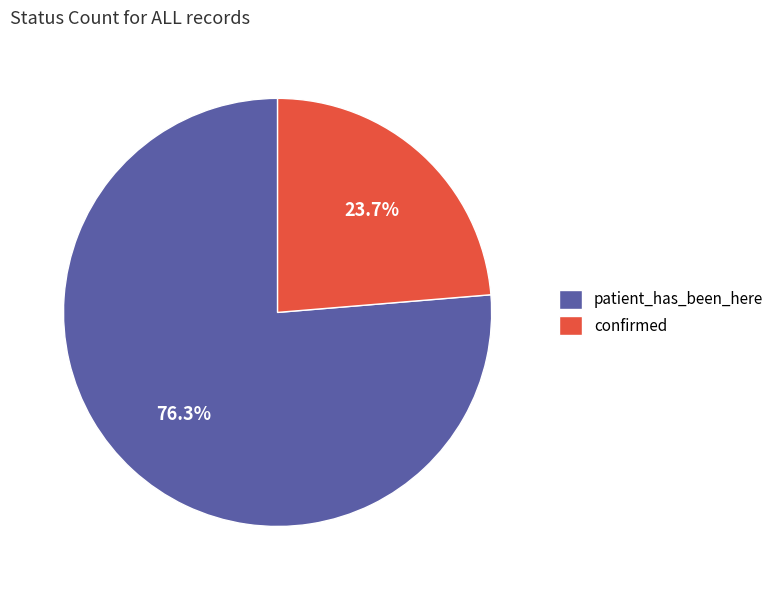

Between patient_has_been_here and confirmed, which is larger?

patient_has_been_here